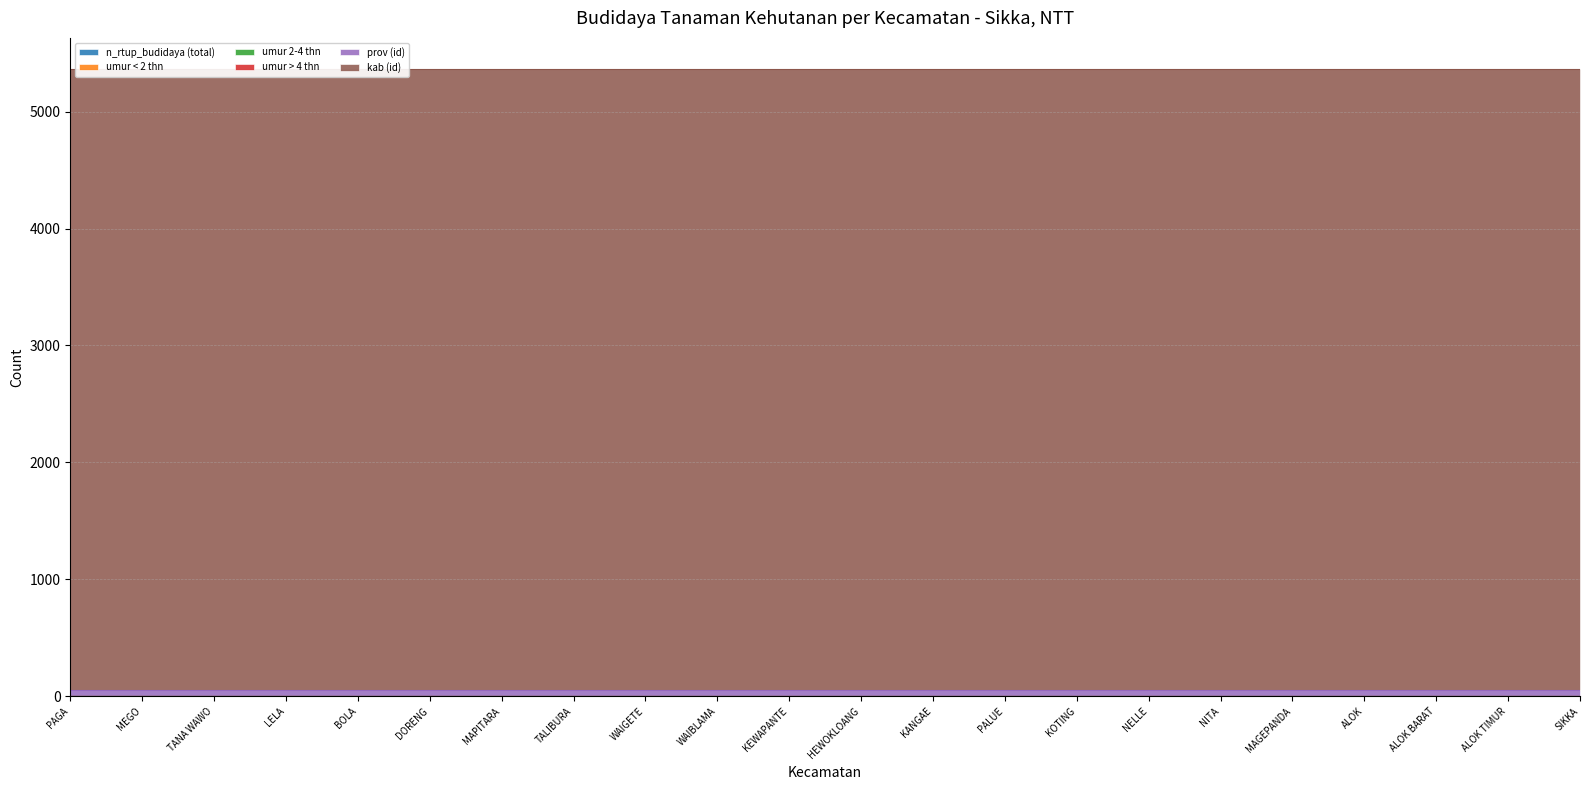

True or false: umur > 4 thn has more than 1 points higher than both neighbors.

False